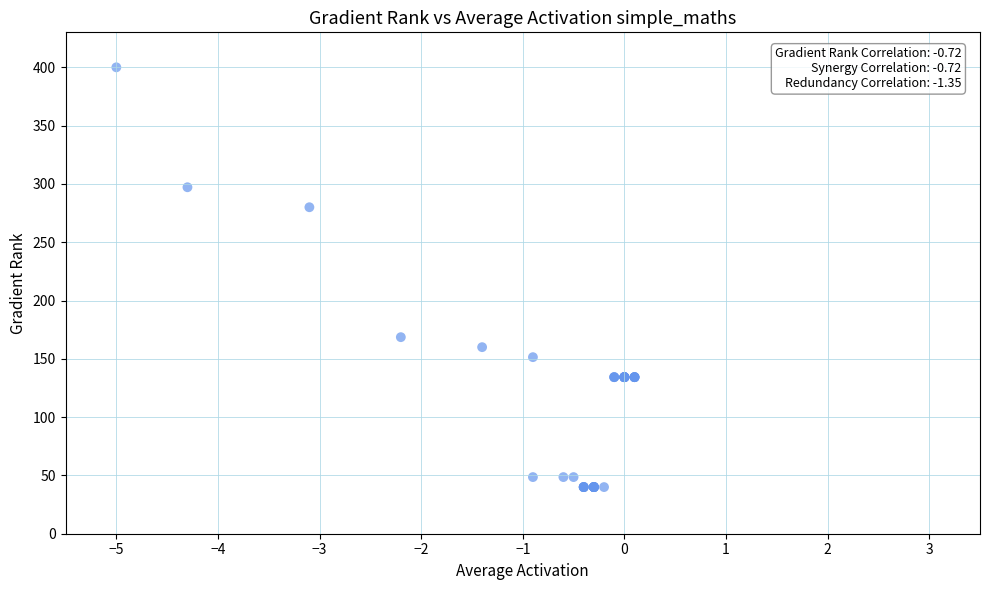

What Y value in the scatter plot is closest to 220?

168.6